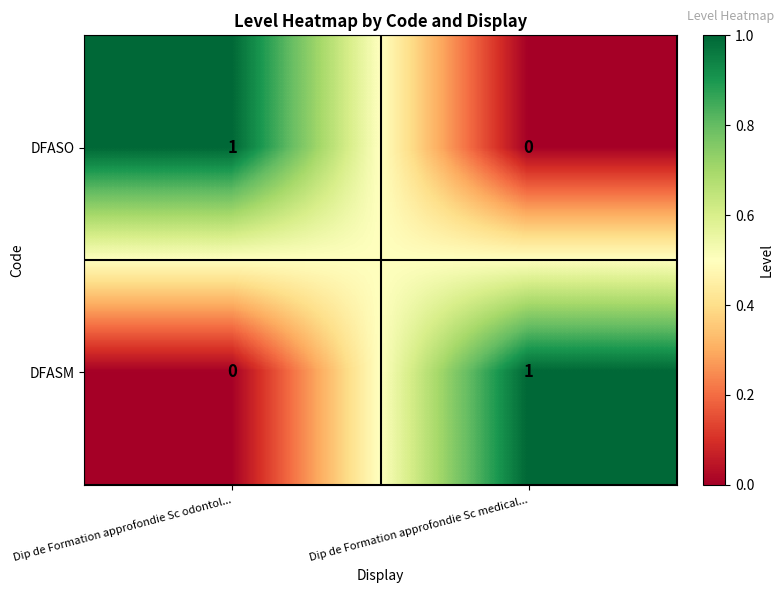

At which label is DFASM closest to 0?

Dip de Formation approfondie Sc odontol...